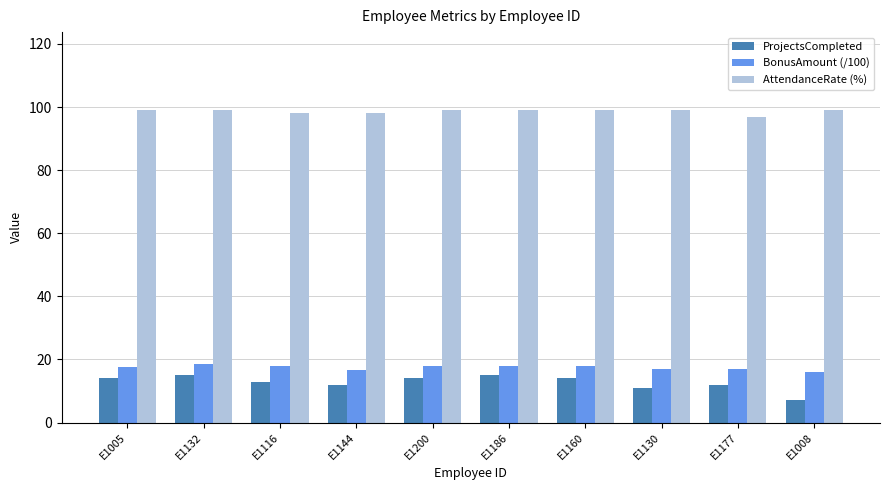

How many values in the ProjectsCompleted series are below 14?

5